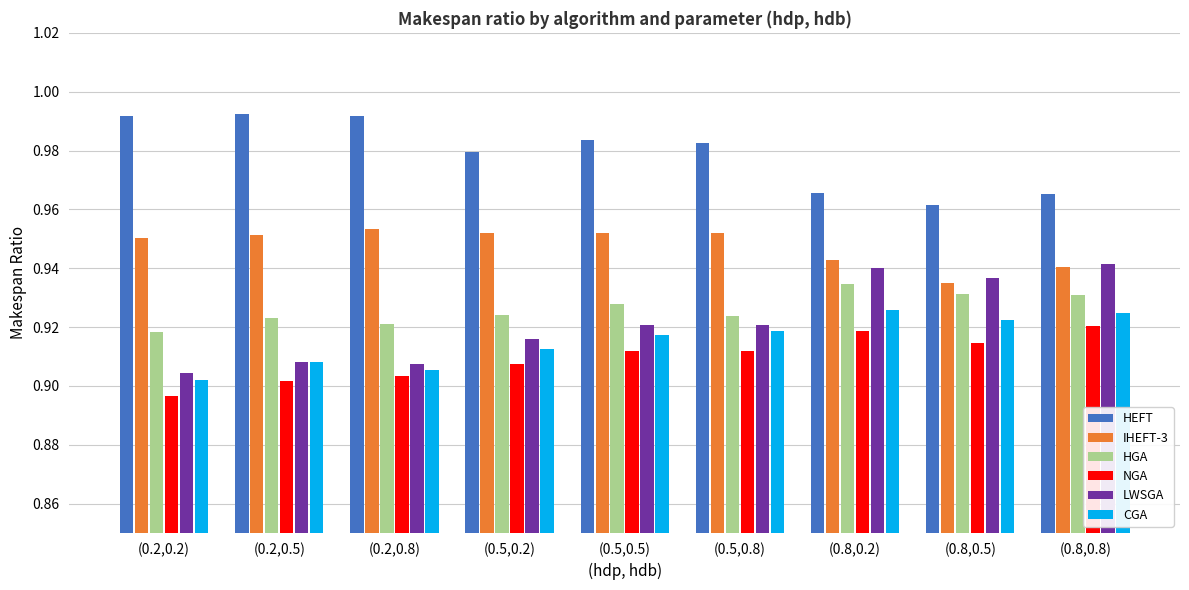

Rank the series by their maximum value, from highest to lowest.

HEFT, IHEFT-3, LWSGA, HGA, CGA, NGA